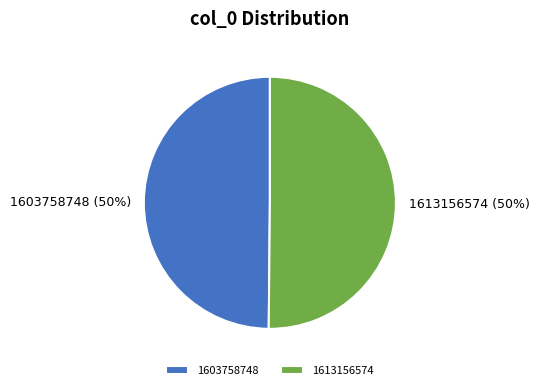

To the nearest percent, what is the average slice percentage?

50%